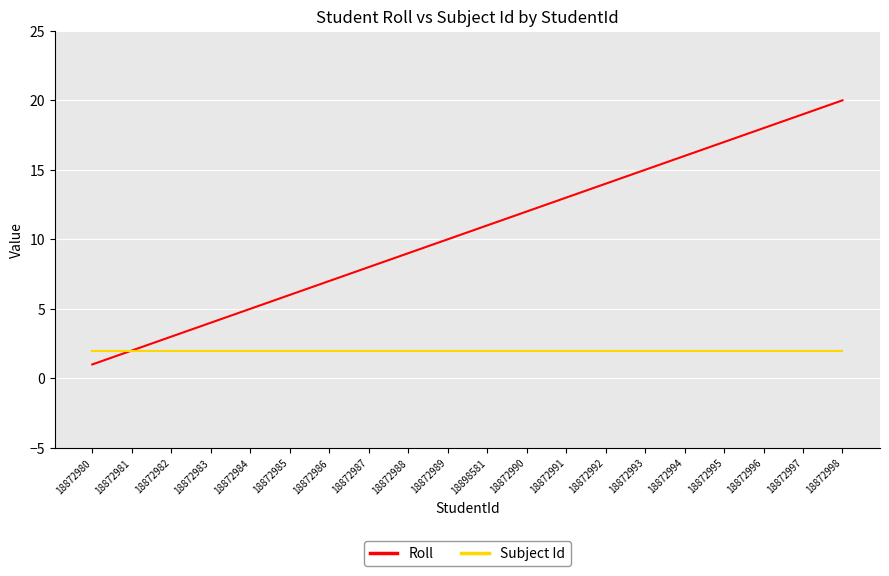

List the series in order of their overall mean, lowest first.

Subject Id, Roll